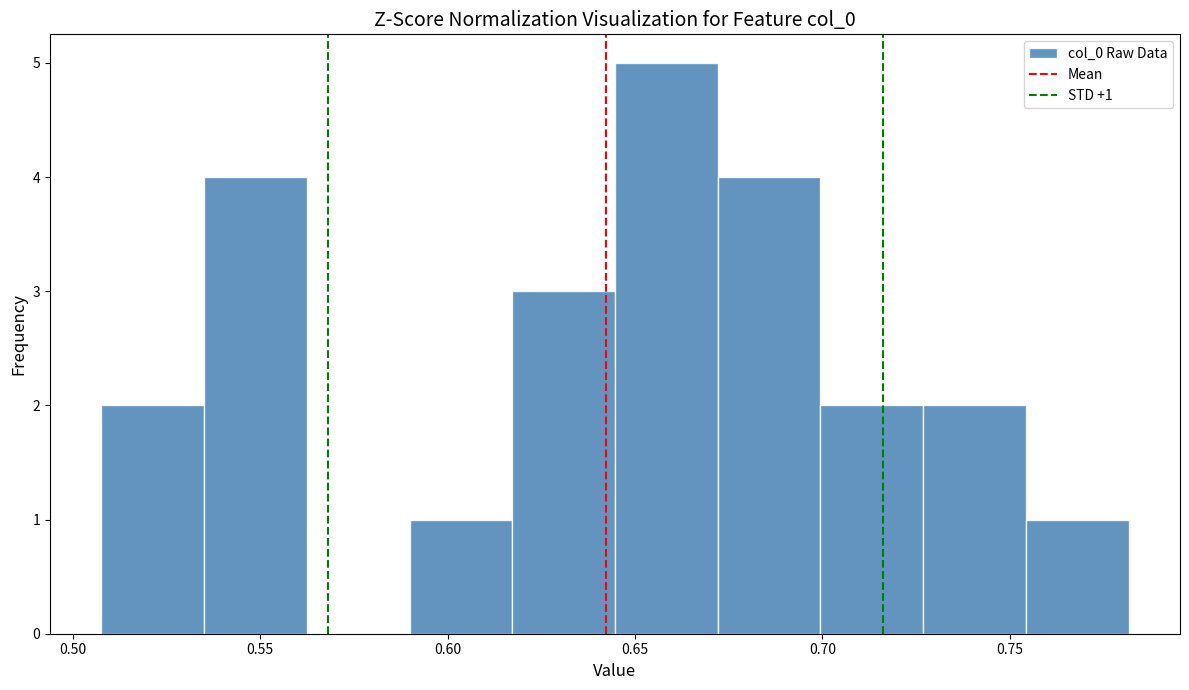

Over which range of the x-axis is the bar tallest?

0.645 to 0.670